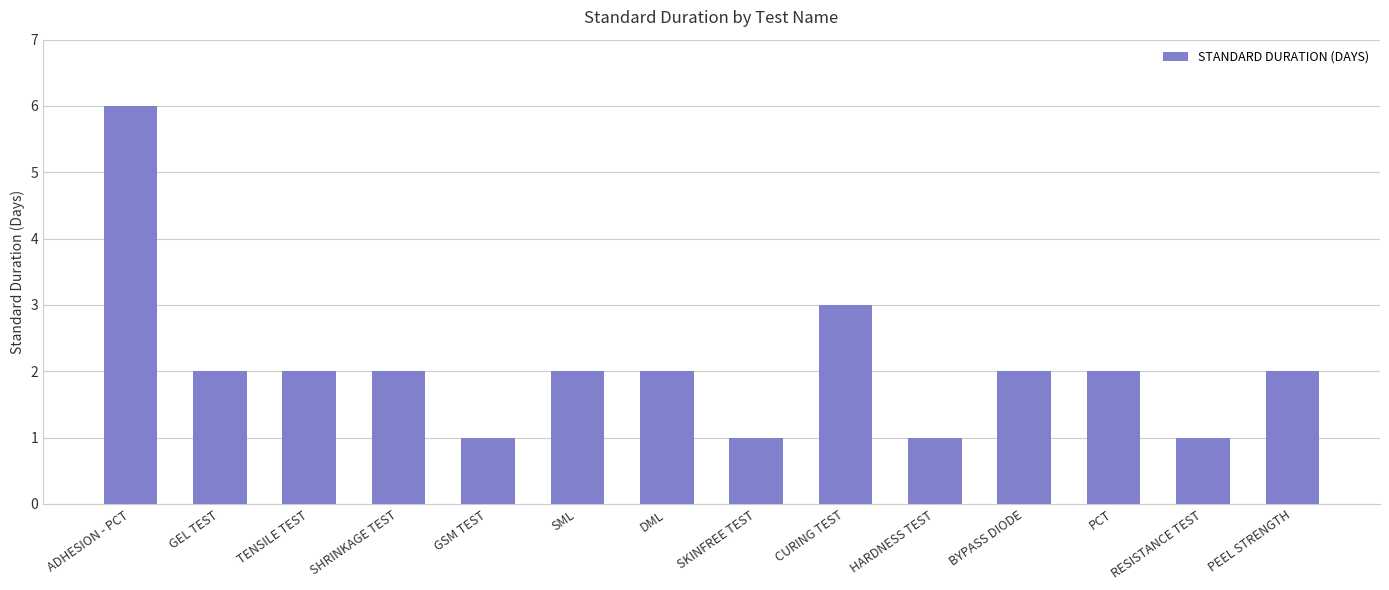

Reading left to right, transcribe all the data shown in this chart.

6	2	2	2	1	2	2	1	3	1	2	2	1	2